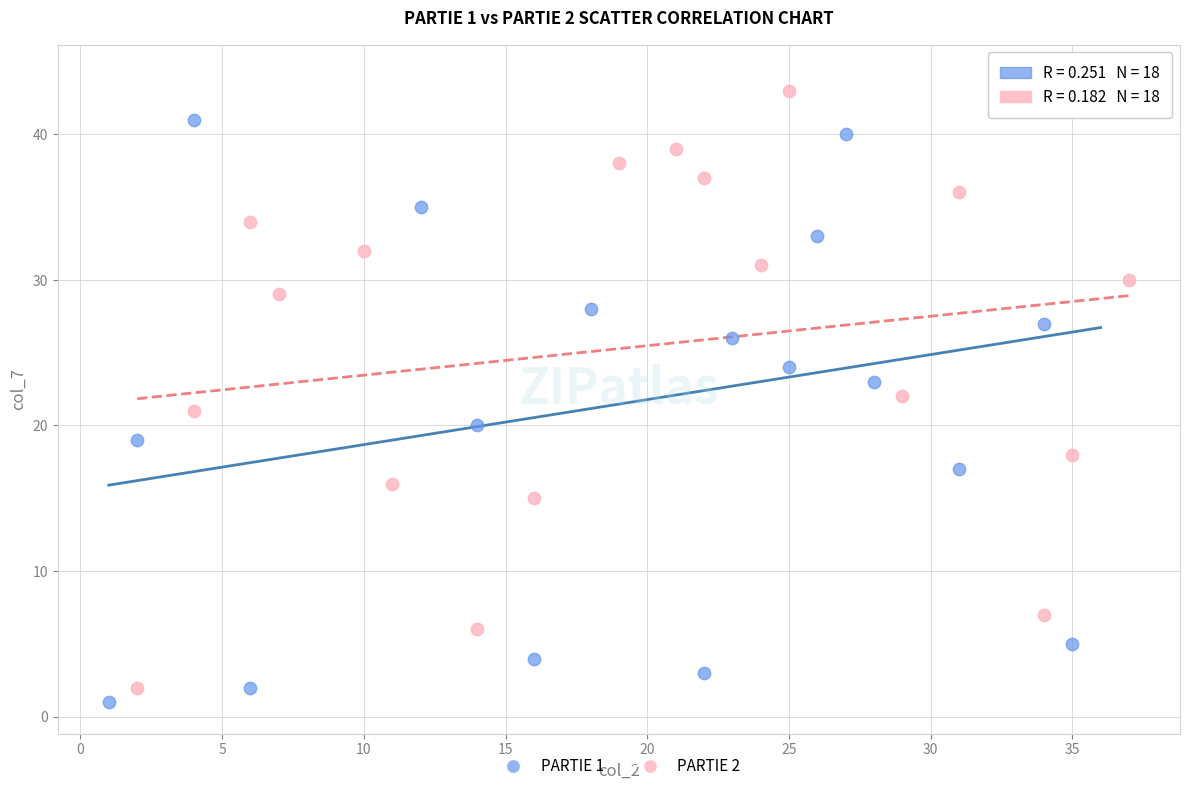

Which series has the largest Y range (max minus min)?

PARTIE 1